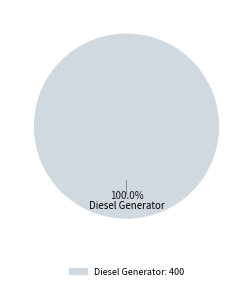

What is the majority slice?

Diesel Generator